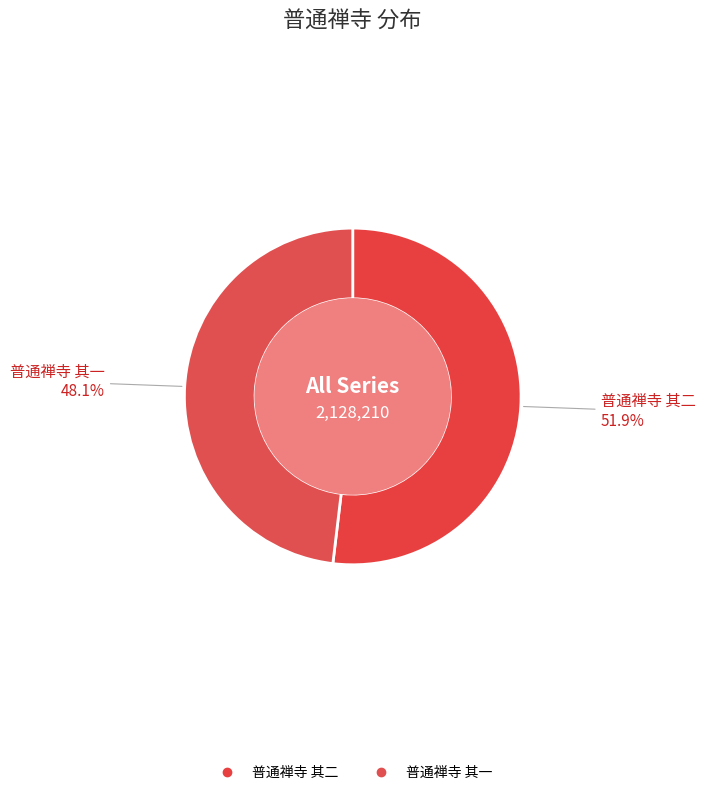

What is the majority slice?

普通禅寺 其二